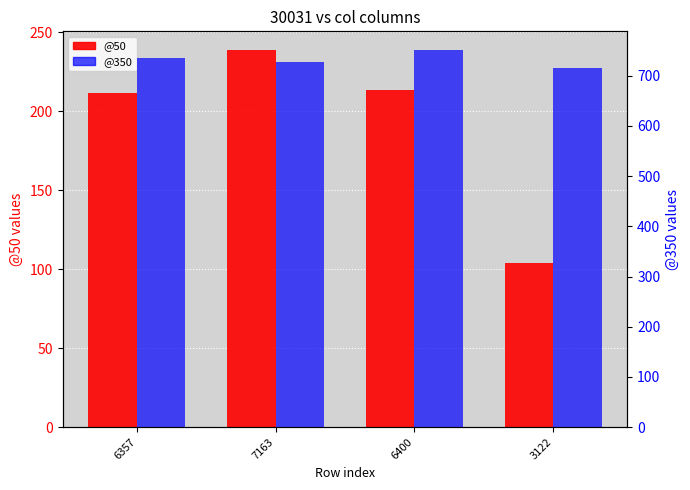

The @350 series shows 345.1 at 7163. True or false?

False